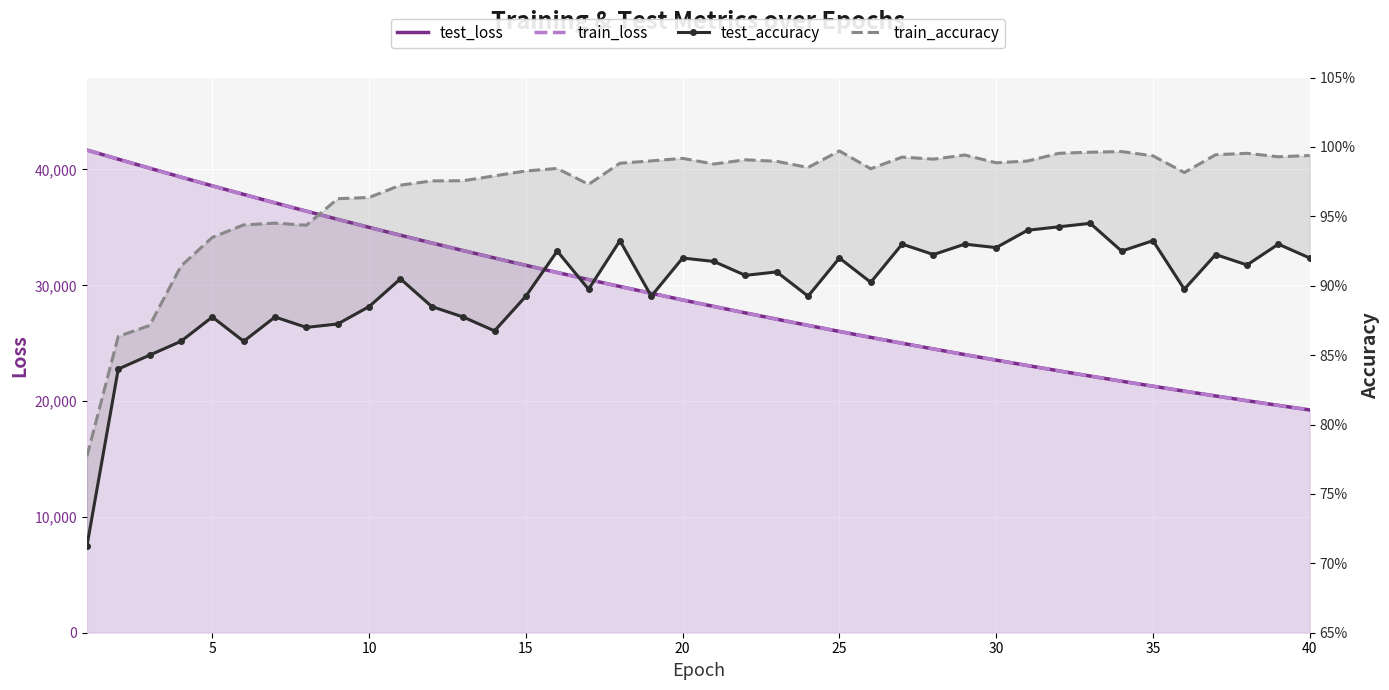

How many interior local valleys does the train_accuracy series have?

9